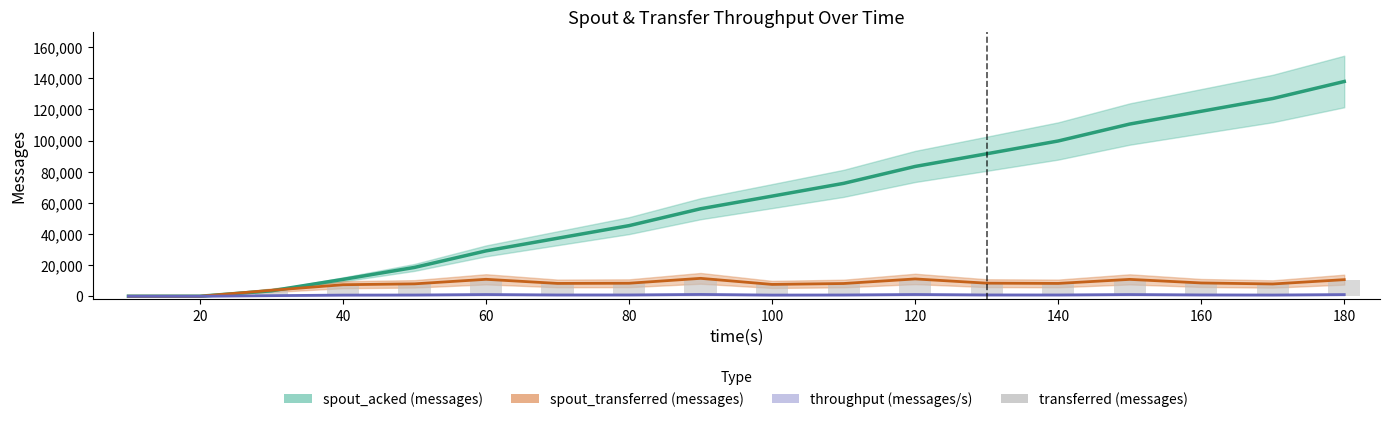

Are the bars horizontal?

No